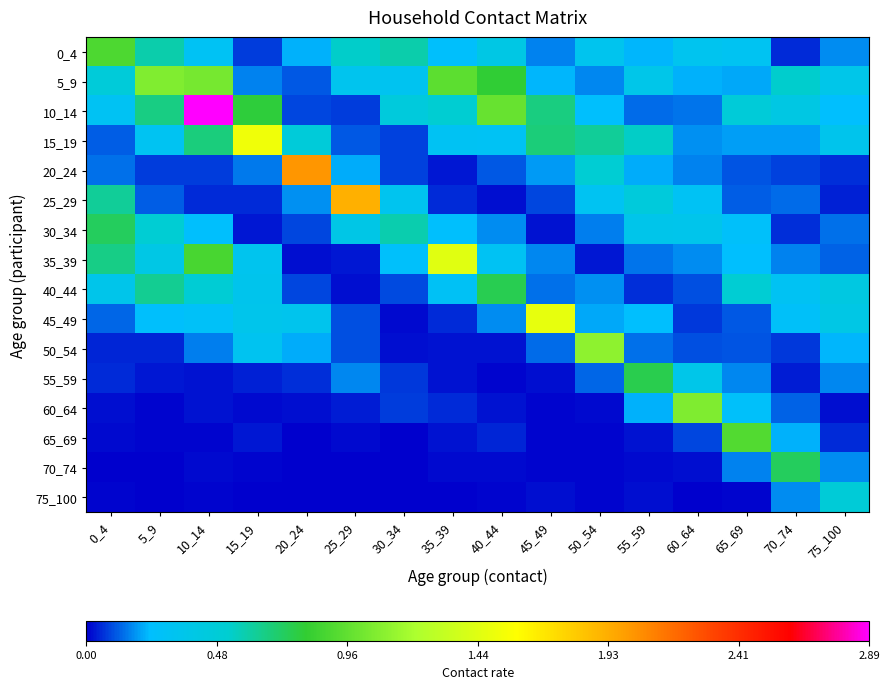

Reading right to left, transcribe all the data shown in this chart.

0_4: 75_100=0.2	70_74=0.1	65_69=0.3	60_64=0.3	55_59=0.2	50_54=0.3	45_49=0.2	40_44=0.4	35_39=0.2	30_34=0.6	25_29=0.5	20_24=0.2	15_19=0.1	10_14=0.3	5_9=0.6	0_4=0.9
5_9: 75_100=0.4	70_74=0.5	65_69=0.2	60_64=0.2	55_59=0.4	50_54=0.2	45_49=0.2	40_44=0.8	35_39=1.0	30_34=0.3	25_29=0.3	20_24=0.1	15_19=0.2	10_14=1.0	5_9=1.1	0_4=0.5
10_14: 75_100=0.2	70_74=0.4	65_69=0.5	60_64=0.1	55_59=0.1	50_54=0.2	45_49=0.7	40_44=1.0	35_39=0.5	30_34=0.4	25_29=0.1	20_24=0.1	15_19=0.8	10_14=2.9	5_9=0.7	0_4=0.3
15_19: 75_100=0.3	70_74=0.2	65_69=0.2	60_64=0.2	55_59=0.5	50_54=0.6	45_49=0.7	40_44=0.3	35_39=0.3	30_34=0.1	25_29=0.1	20_24=0.5	15_19=1.5	10_14=0.7	5_9=0.3	0_4=0.1
20_24: 75_100=0.1	70_74=0.1	65_69=0.1	60_64=0.2	55_59=0.2	50_54=0.5	45_49=0.2	40_44=0.1	35_39=0.0	30_34=0.1	25_29=0.2	20_24=2.0	15_19=0.1	10_14=0.1	5_9=0.1	0_4=0.1
25_29: 75_100=0.0	70_74=0.1	65_69=0.1	60_64=0.3	55_59=0.5	50_54=0.3	45_49=0.1	40_44=0.0	35_39=0.1	30_34=0.3	25_29=1.9	20_24=0.2	15_19=0.1	10_14=0.1	5_9=0.1	0_4=0.6
30_34: 75_100=0.1	70_74=0.1	65_69=0.3	60_64=0.4	55_59=0.4	50_54=0.2	45_49=0.0	40_44=0.2	35_39=0.2	30_34=0.6	25_29=0.4	20_24=0.1	15_19=0.0	10_14=0.2	5_9=0.5	0_4=0.7
35_39: 75_100=0.1	70_74=0.2	65_69=0.2	60_64=0.2	55_59=0.1	50_54=0.0	45_49=0.2	40_44=0.3	35_39=1.4	30_34=0.3	25_29=0.0	20_24=0.0	15_19=0.3	10_14=0.9	5_9=0.4	0_4=0.7
40_44: 75_100=0.4	70_74=0.3	65_69=0.5	60_64=0.1	55_59=0.1	50_54=0.2	45_49=0.1	40_44=0.8	35_39=0.3	30_34=0.1	25_29=0.0	20_24=0.1	15_19=0.3	10_14=0.5	5_9=0.6	0_4=0.4
45_49: 75_100=0.4	70_74=0.3	65_69=0.1	60_64=0.1	55_59=0.2	50_54=0.2	45_49=1.5	40_44=0.2	35_39=0.1	30_34=0.0	25_29=0.1	20_24=0.3	15_19=0.4	10_14=0.3	5_9=0.3	0_4=0.1
50_54: 75_100=0.2	70_74=0.1	65_69=0.1	60_64=0.1	55_59=0.1	50_54=1.1	45_49=0.1	40_44=0.0	35_39=0.0	30_34=0.0	25_29=0.1	20_24=0.2	15_19=0.3	10_14=0.2	5_9=0.0	0_4=0.0
55_59: 75_100=0.2	70_74=0.0	65_69=0.2	60_64=0.4	55_59=0.8	50_54=0.1	45_49=0.0	40_44=0.0	35_39=0.0	30_34=0.1	25_29=0.2	20_24=0.1	15_19=0.0	10_14=0.0	5_9=0.0	0_4=0.1
60_64: 75_100=0.0	70_74=0.1	65_69=0.3	60_64=1.1	55_59=0.2	50_54=0.0	45_49=0.0	40_44=0.0	35_39=0.1	30_34=0.1	25_29=0.0	20_24=0.0	15_19=0.0	10_14=0.0	5_9=0.0	0_4=0.0
65_69: 75_100=0.1	70_74=0.2	65_69=0.9	60_64=0.1	55_59=0.0	50_54=0.0	45_49=0.0	40_44=0.0	35_39=0.0	30_34=0.0	25_29=0.0	20_24=0.0	15_19=0.0	10_14=0.0	5_9=0.0	0_4=0.0
70_74: 75_100=0.2	70_74=0.7	65_69=0.2	60_64=0.0	55_59=0.0	50_54=0.0	45_49=0.0	40_44=0.0	35_39=0.0	30_34=0.0	25_29=0.0	20_24=0.0	15_19=0.0	10_14=0.0	5_9=0.0	0_4=0.0
75_100: 75_100=0.5	70_74=0.2	65_69=0.0	60_64=0.0	55_59=0.0	50_54=0.0	45_49=0.0	40_44=0.0	35_39=0.0	30_34=0.0	25_29=0.0	20_24=0.0	15_19=0.0	10_14=0.0	5_9=0.0	0_4=0.0